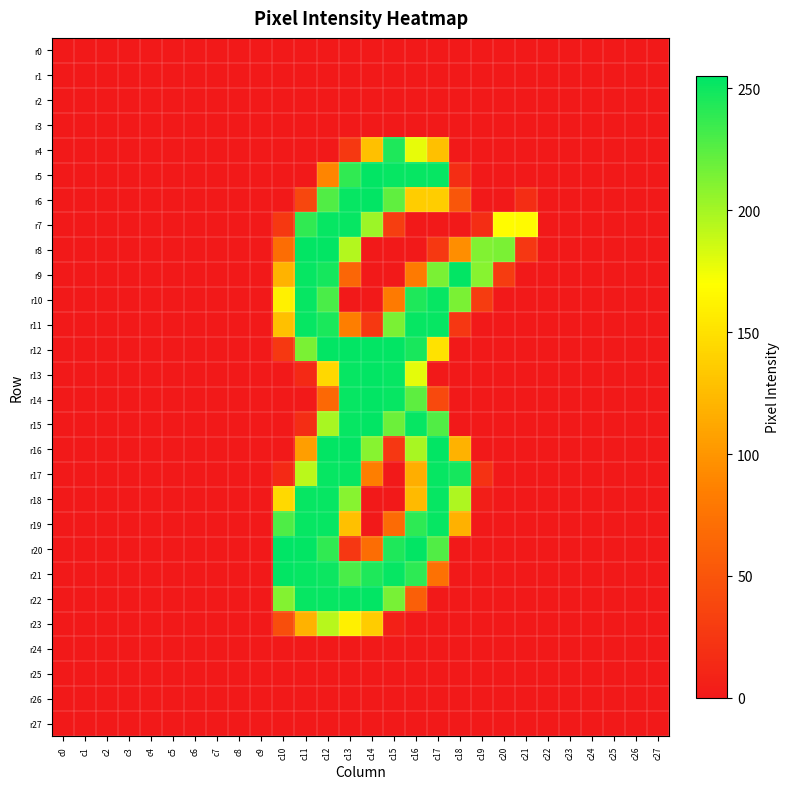

What is the maximum value shown in the chart?

255